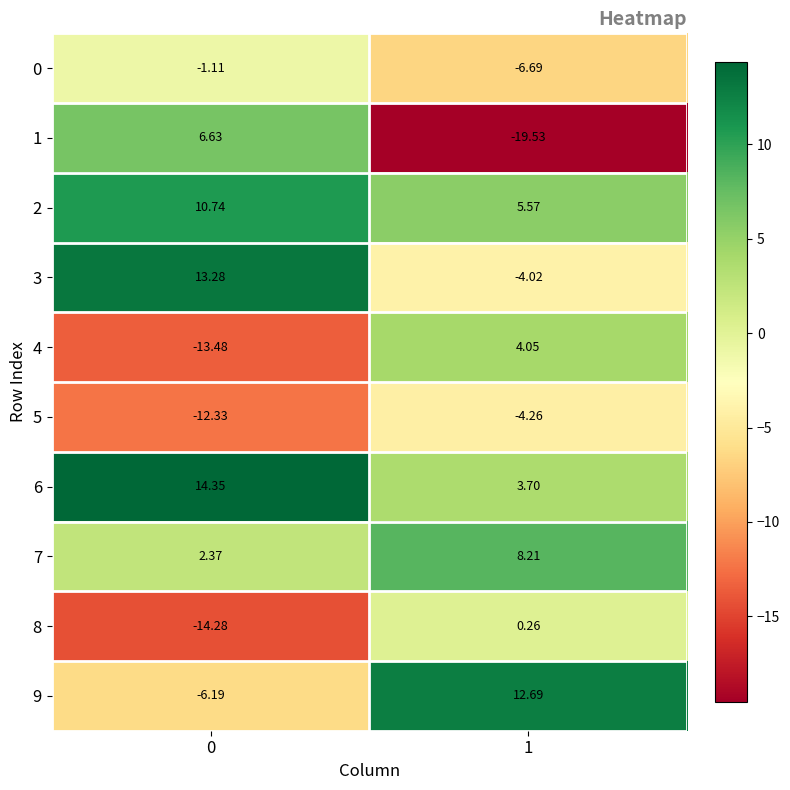

Is the value of 9 at 0 greater than the value of 2 at 0?

No